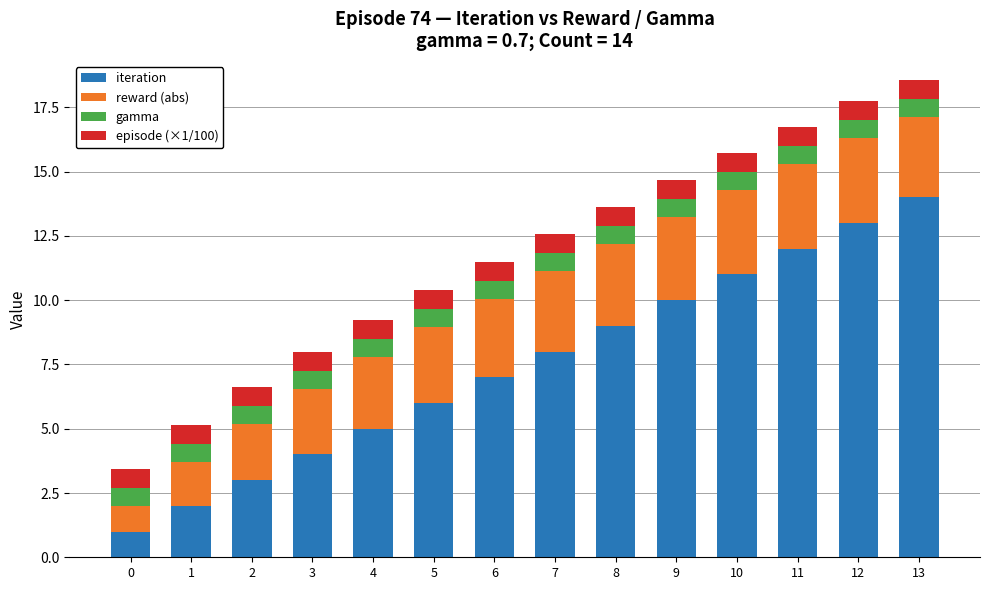

How many series are shown in this chart?

4